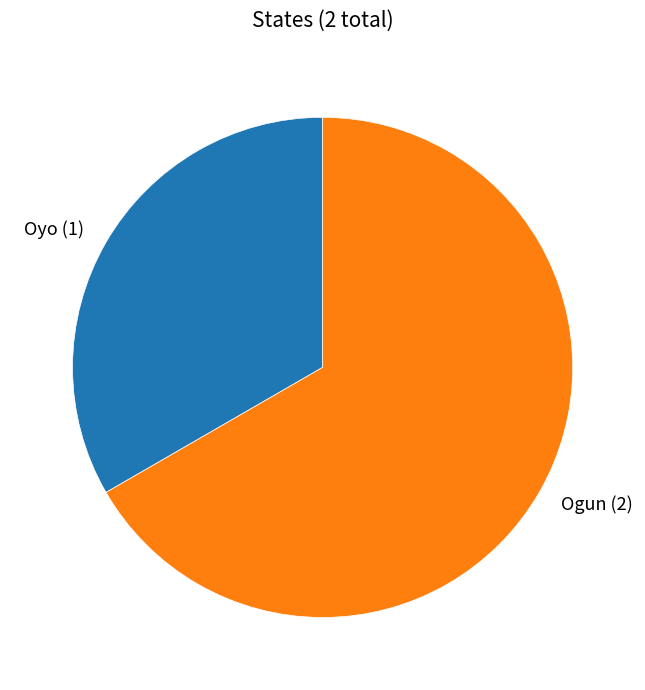

Which has a higher value, Ogun or Oyo?

Ogun